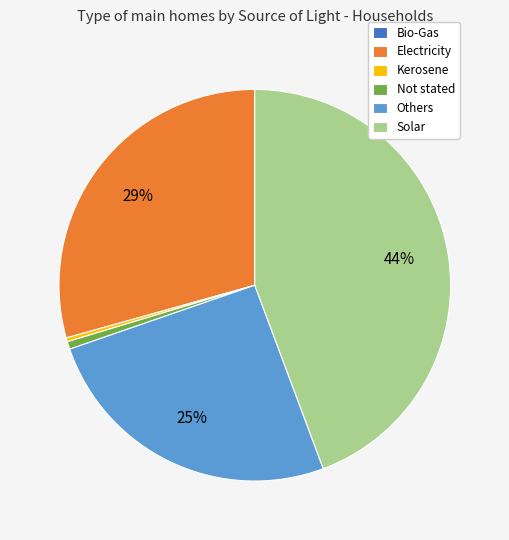

Which category has the biggest portion of the pie?

Solar